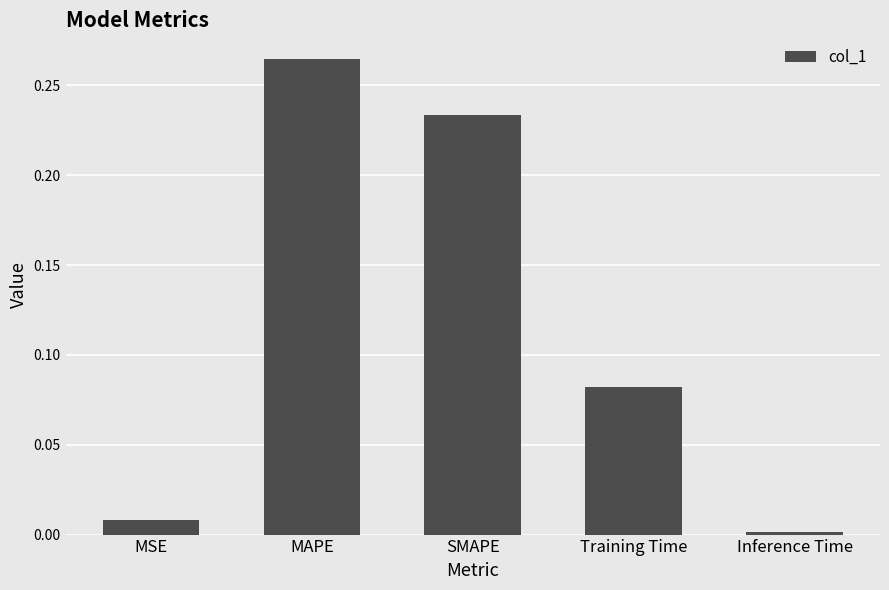

Which category has the lowest value across all series?

Inference Time